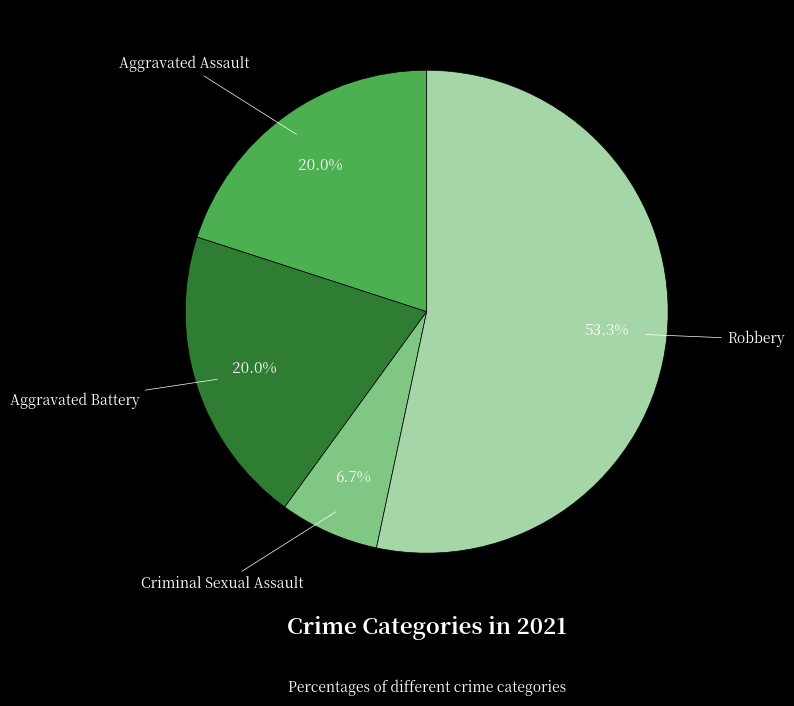

Does any single category account for the majority?

Yes